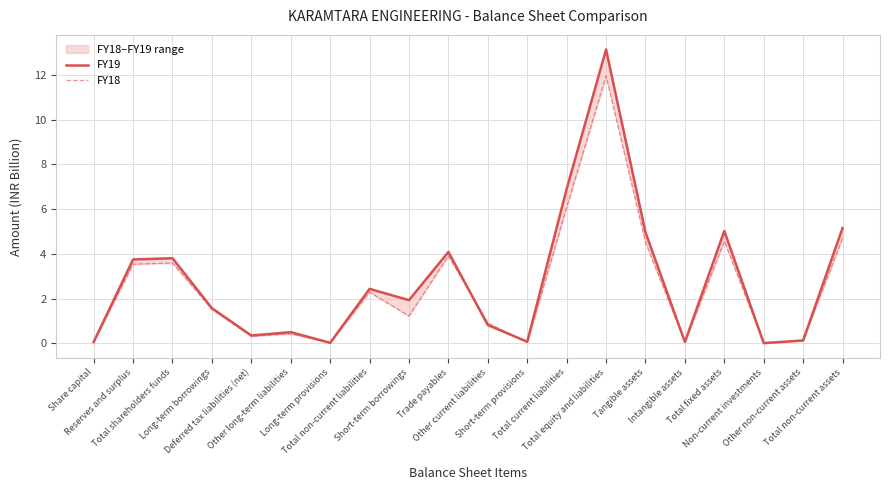

How many intersections are there between FY18 and FY19?

5